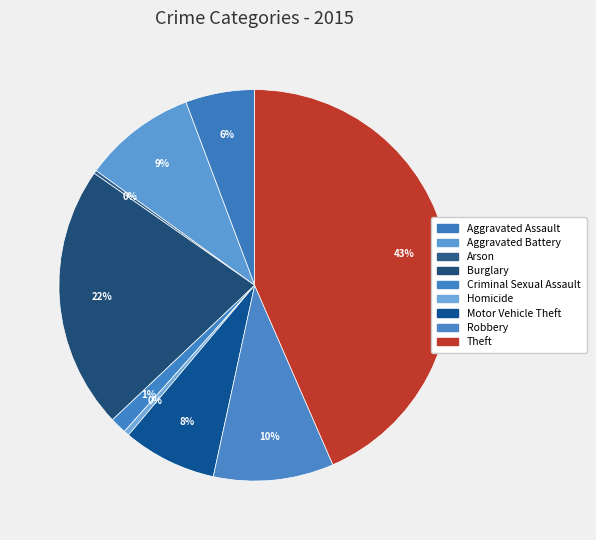

To the nearest percent, what is the average slice percentage?

11%